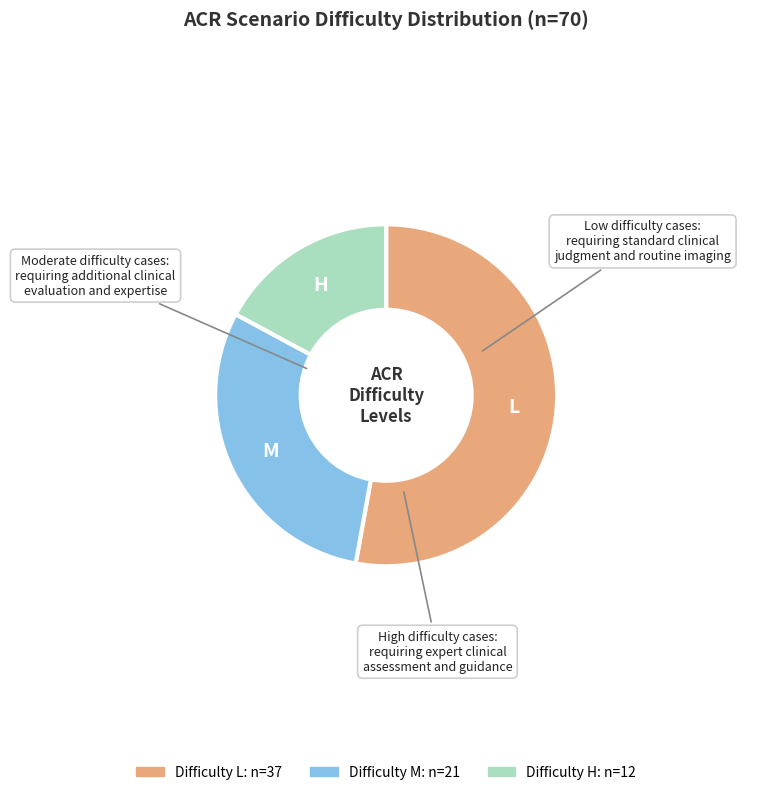

Is there any slice that represents more than half of the pie?

Yes